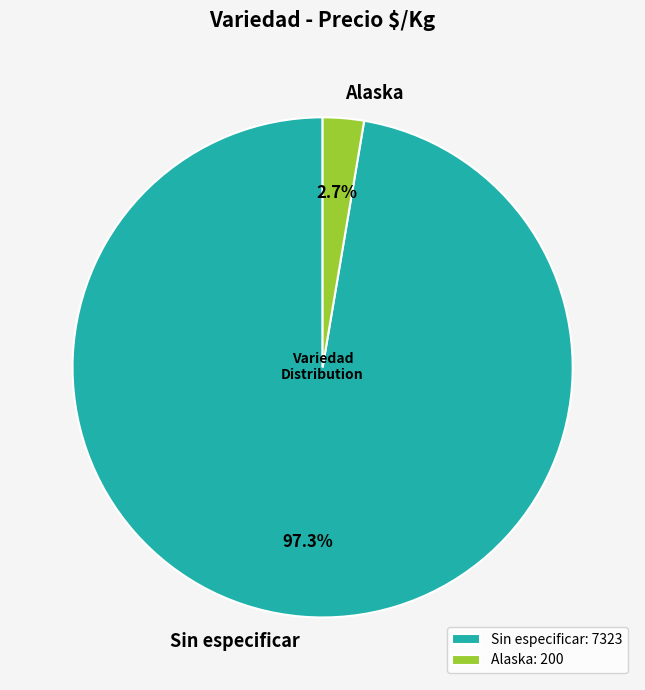

What portion of the pie excludes Sin especificar?

2.7%